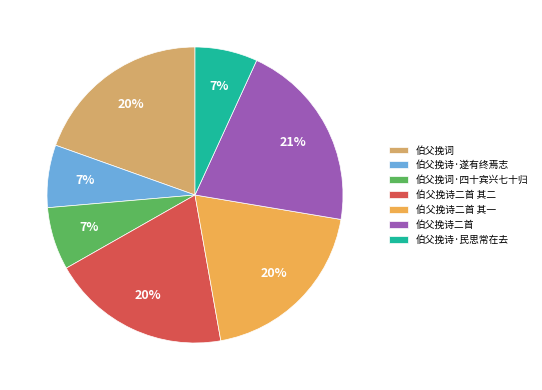

To the nearest percent, what is the average slice percentage?

14%